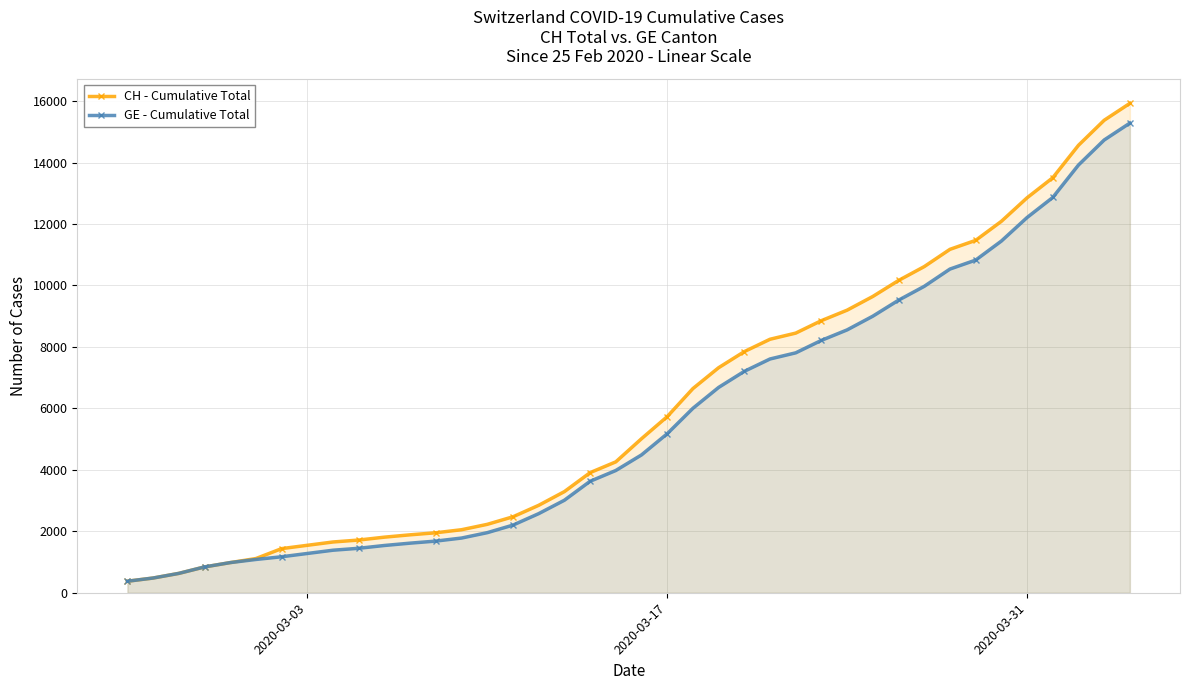

How many lines are shown in the chart?

2